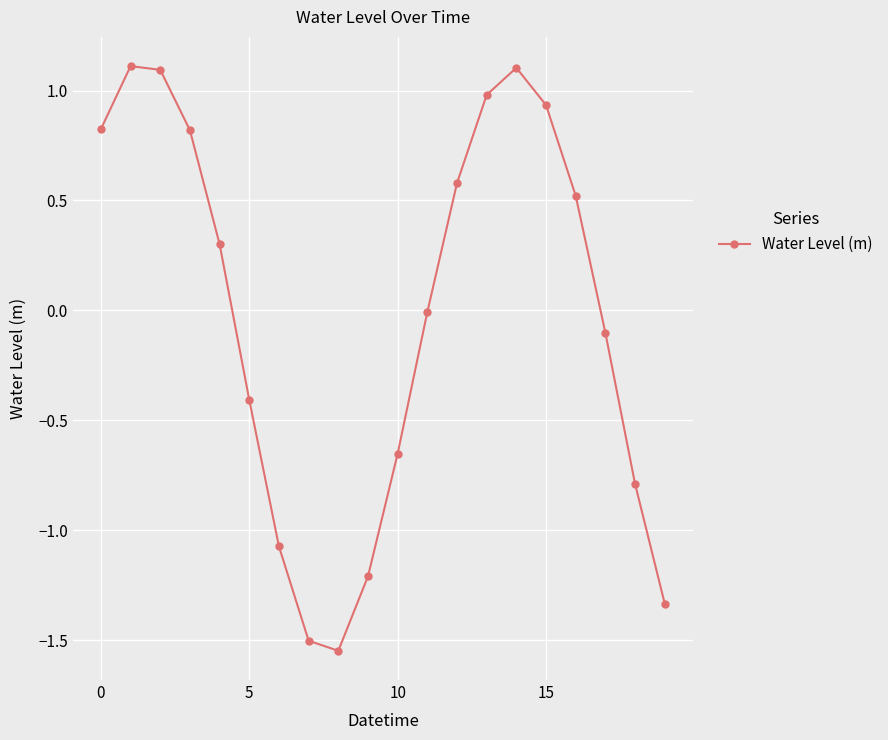

What is the value of the 15th point from the left?

1.1